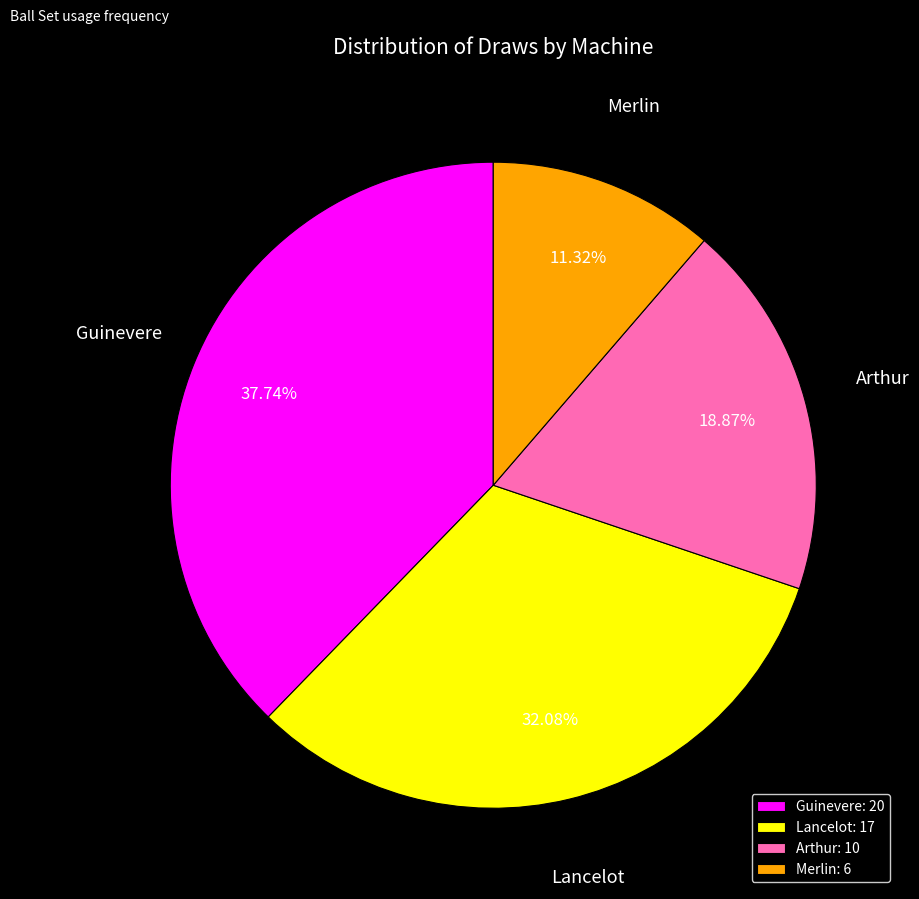

Does Arthur represent more than half of the total?

No